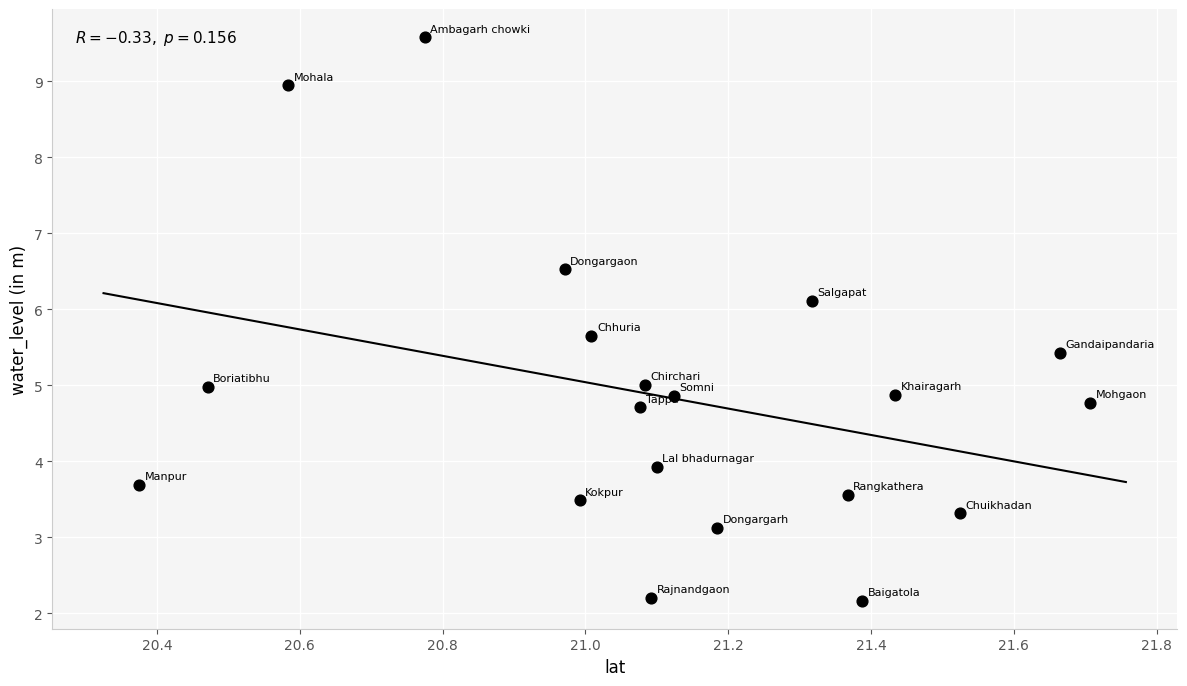

What is the range of Y values (max minus min)?

7.4